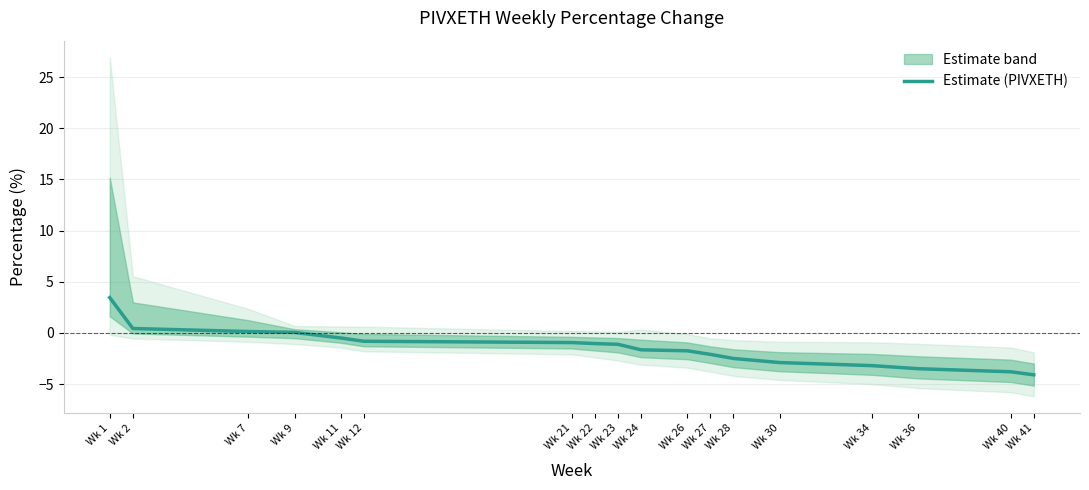

Is it true that the value at Wk 34 is -3.2?

True